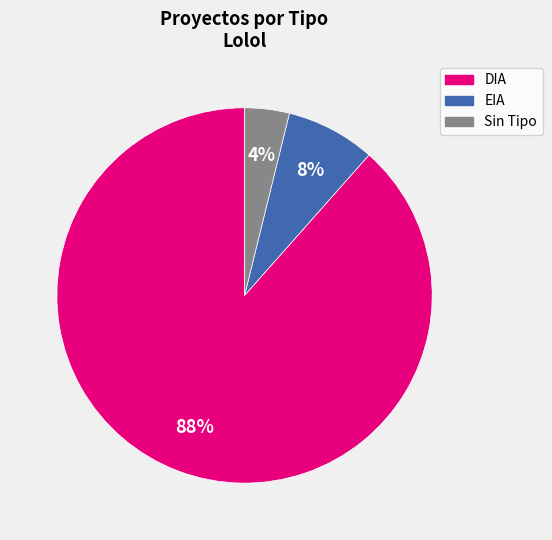

Rank the categories by value from lowest to highest.

Sin Tipo, EIA, DIA